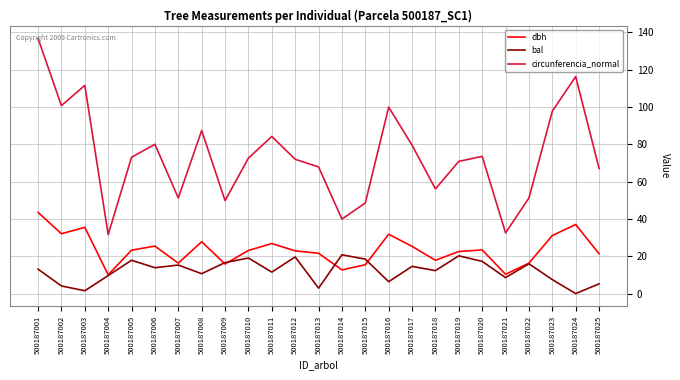

The circunferencia_normal series shows 116.2 at 500187024. True or false?

True